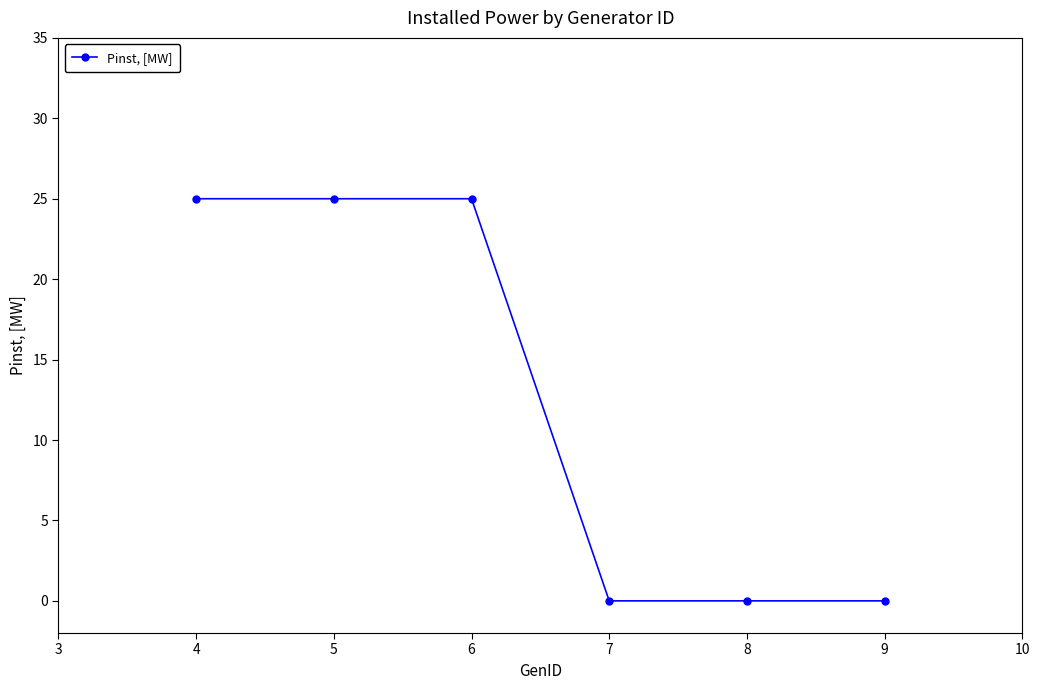

What is the difference between the values at 4 and 8?

25